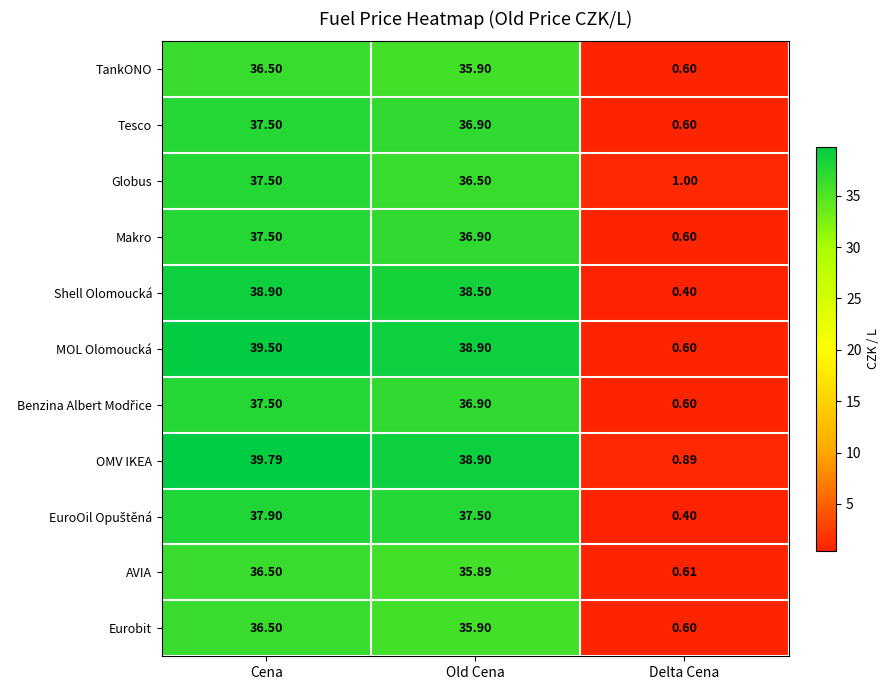

What is the difference between the highest and lowest values at Cena?

3.3